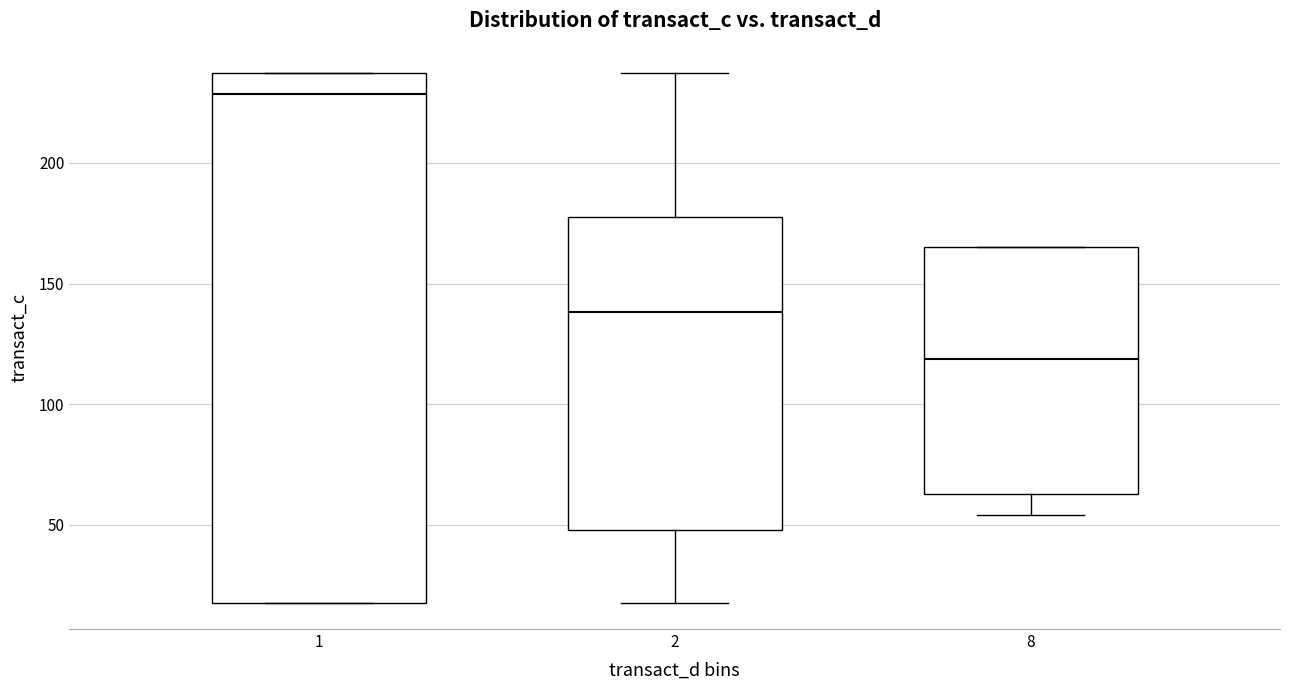

Which box's median line is the lowest?

8